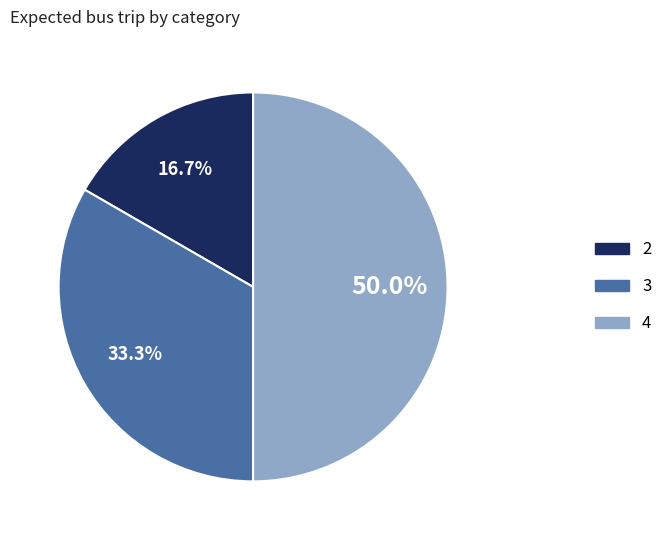

What percentage is NOT represented by 4?

50.0%